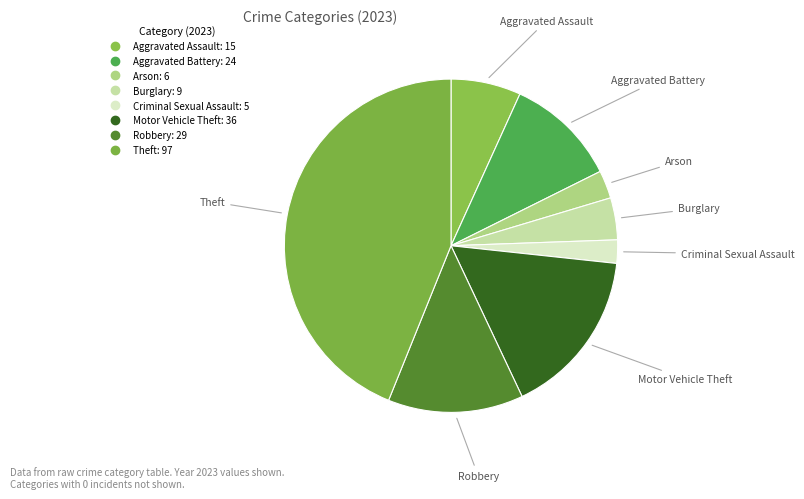

How many segments does this pie chart have?

8